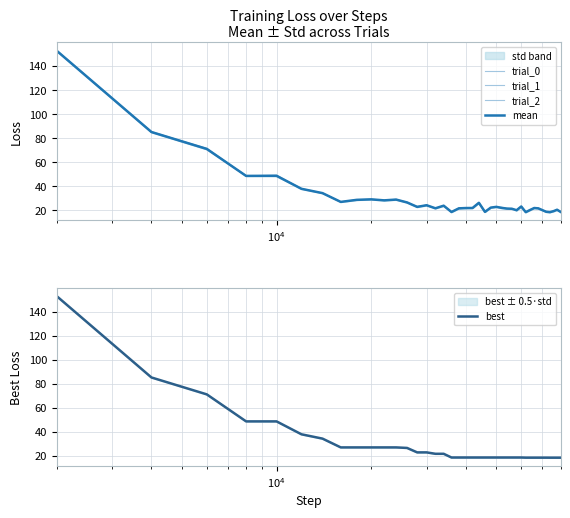

Which series has the largest total across all categories?

trial_0